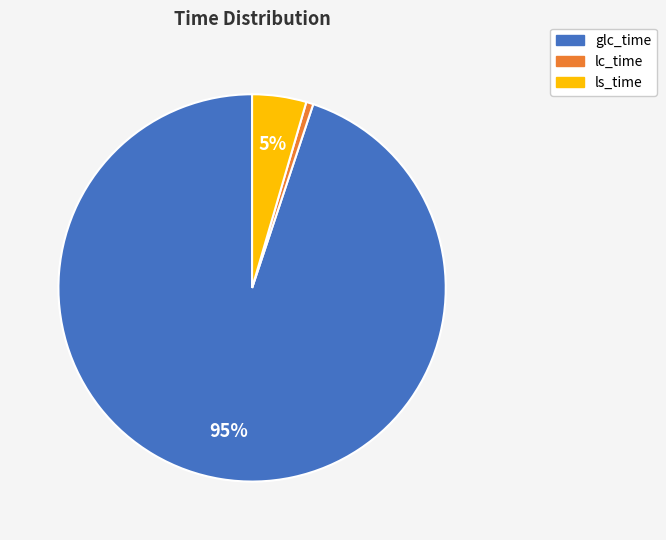

Do lc_time and glc_time together represent more than half of the pie?

Yes